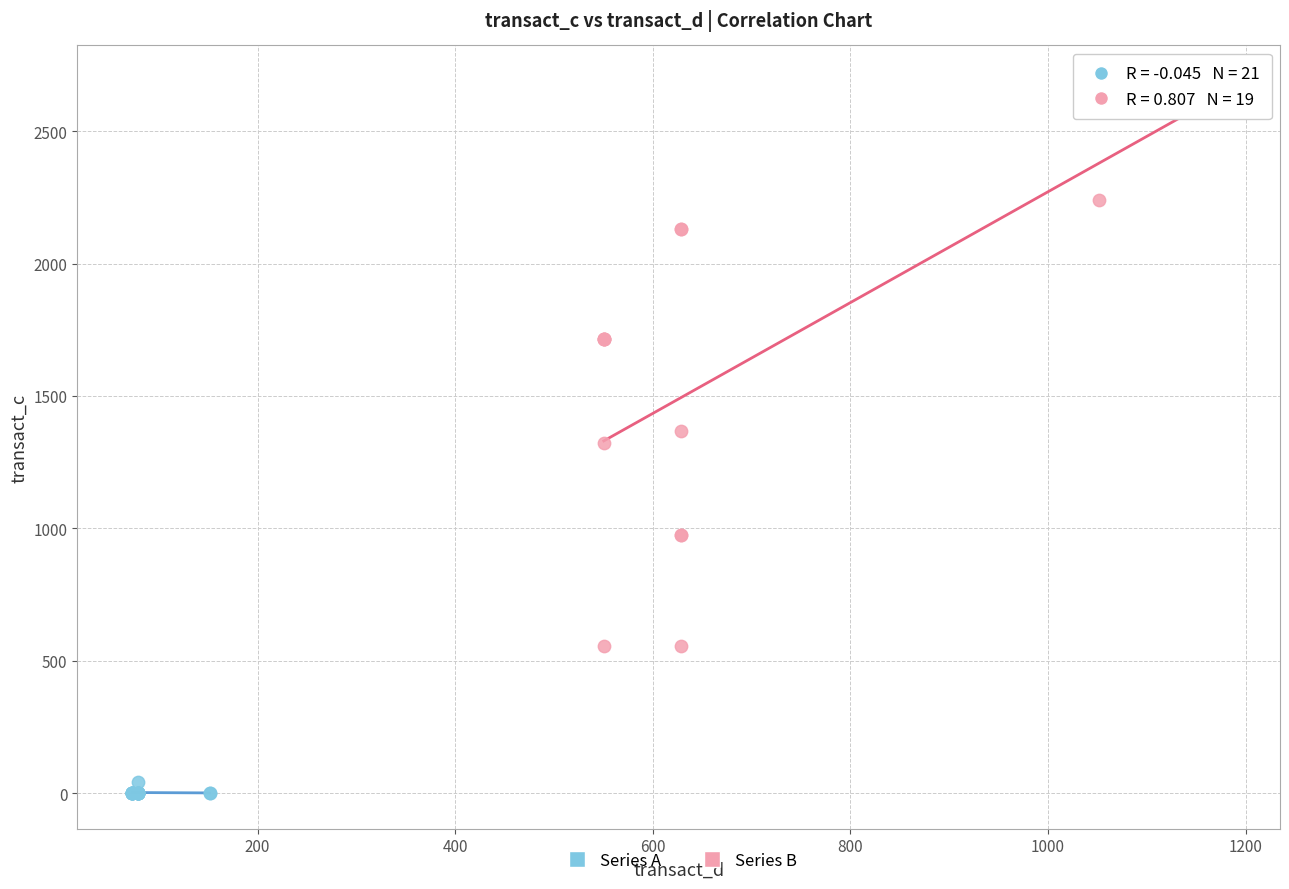

Which series contains the lowest Y value?

Series A